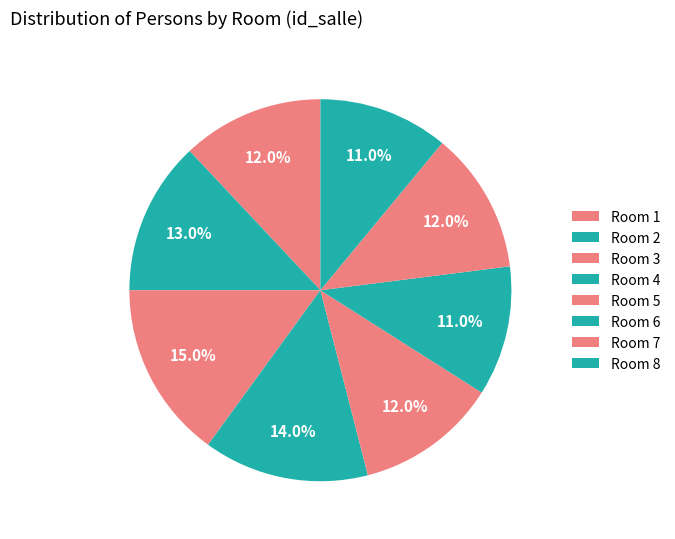

Count the number of slices in the pie.

8